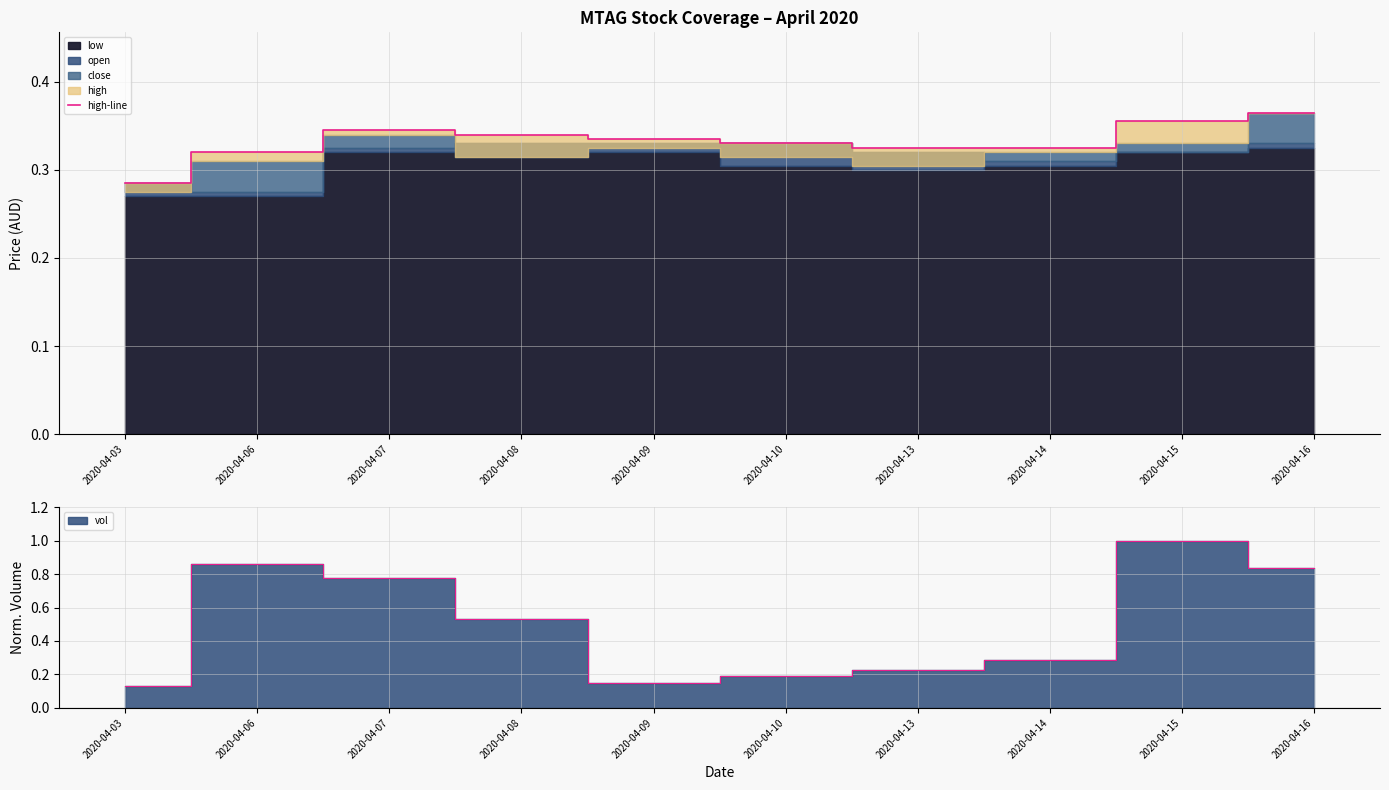

The chart shows a value of 0.1 at 2020-04-16. True or false?

False